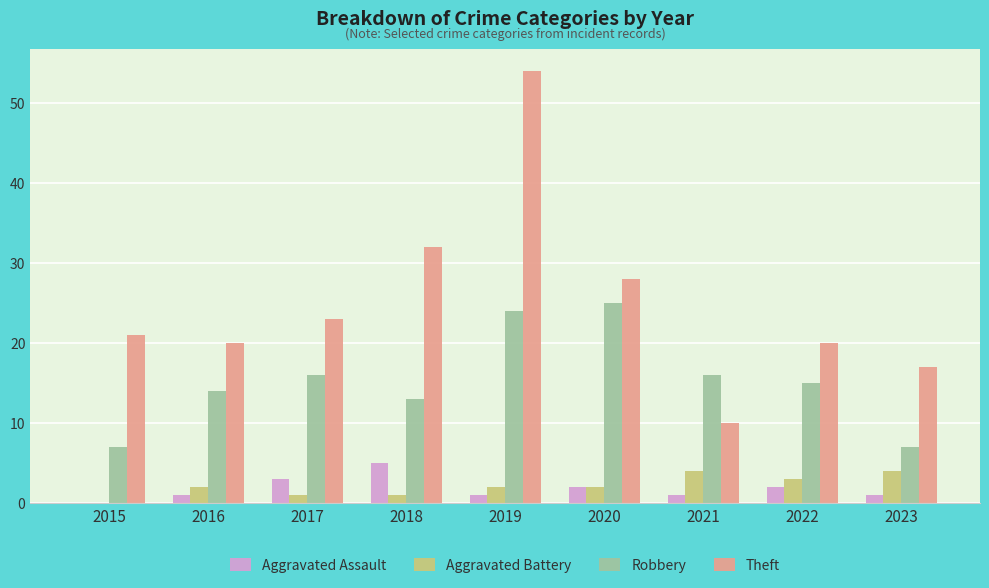

Between 2016 and 2021, which series saw the biggest shift?

Theft